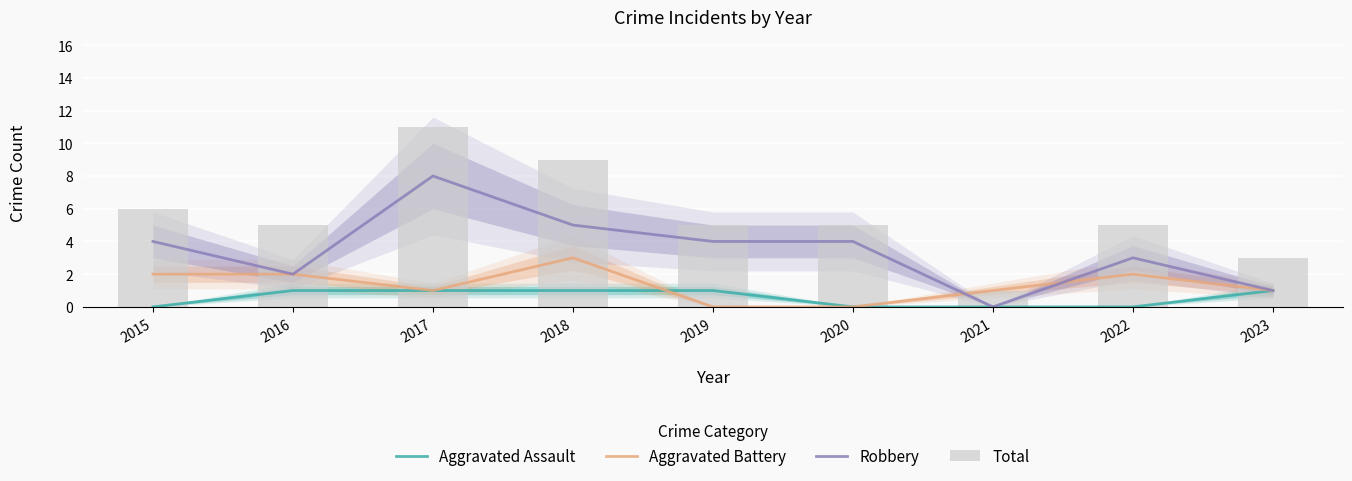

What are all the series names shown in the legend?

Aggravated Assault, Aggravated Battery, Robbery, Total